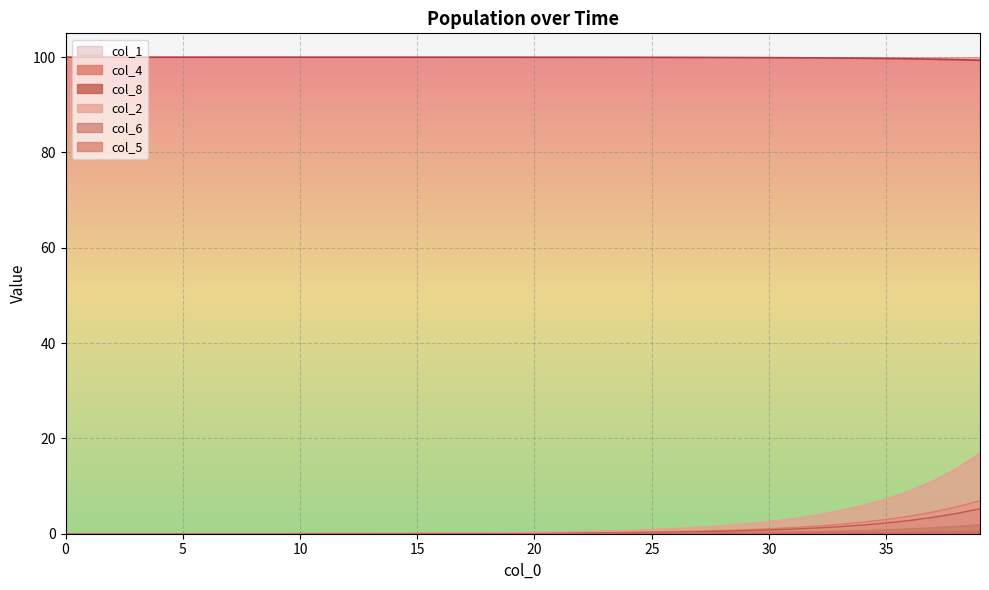

Rank the categories by col_6 value from lowest to highest.

0, 1, 2, 3, 4, 5, 6, 7, 8, 9, 10, 11, 12, 13, 14, 15, 16, 17, 18, 19, 20, 21, 22, 23, 24, 25, 26, 27, 28, 29, 30, 31, 32, 33, 34, 35, 36, 37, 38, 39